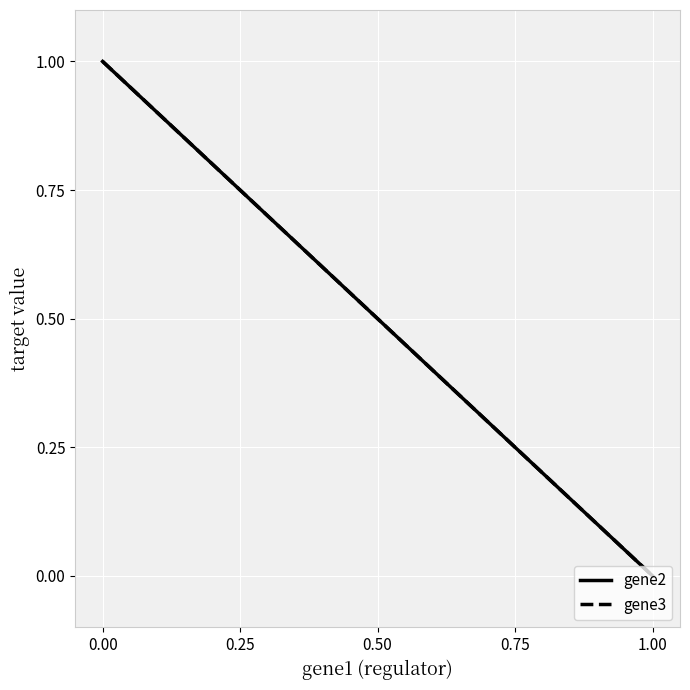

How many gene3 values are between 0 and 1?

3